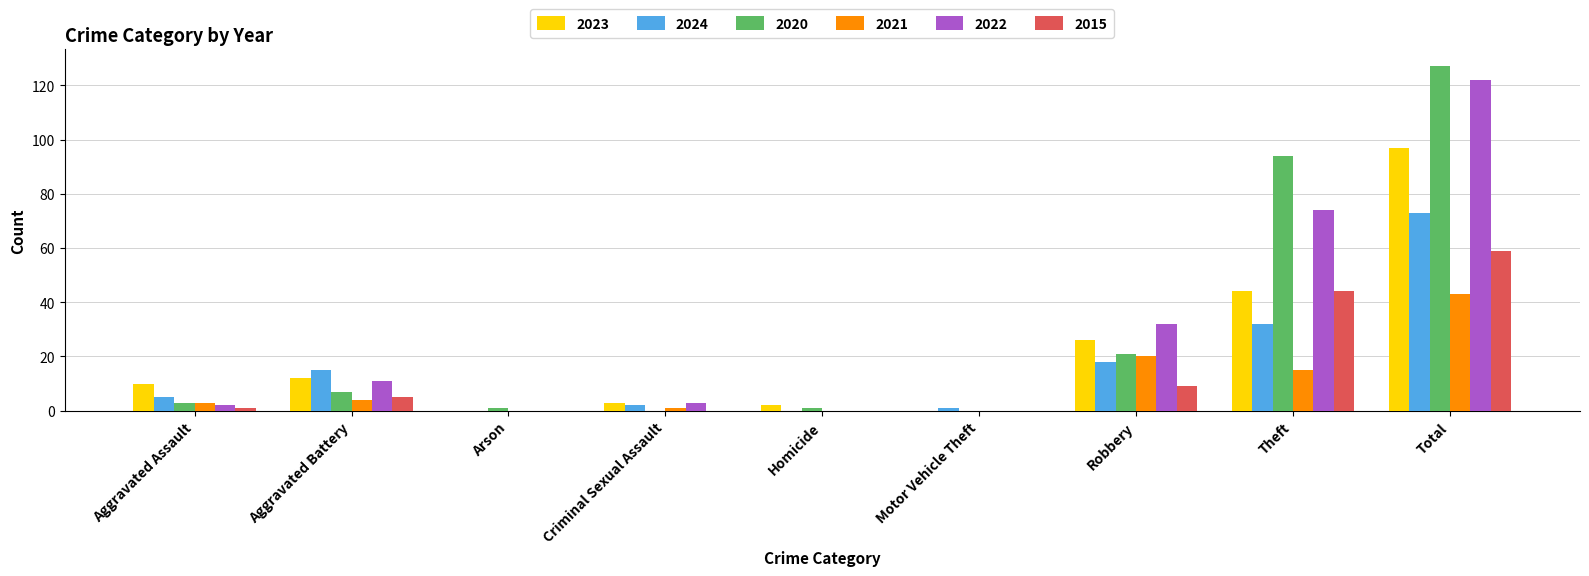

Reading right to left, what are all the values shown in this chart?

2023: 97	44	26	0	2	3	0	12	10
2024: 73	32	18	1	0	2	0	15	5
2020: 127	94	21	0	1	0	1	7	3
2021: 43	15	20	0	0	1	0	4	3
2022: 122	74	32	0	0	3	0	11	2
2015: 59	44	9	0	0	0	0	5	1